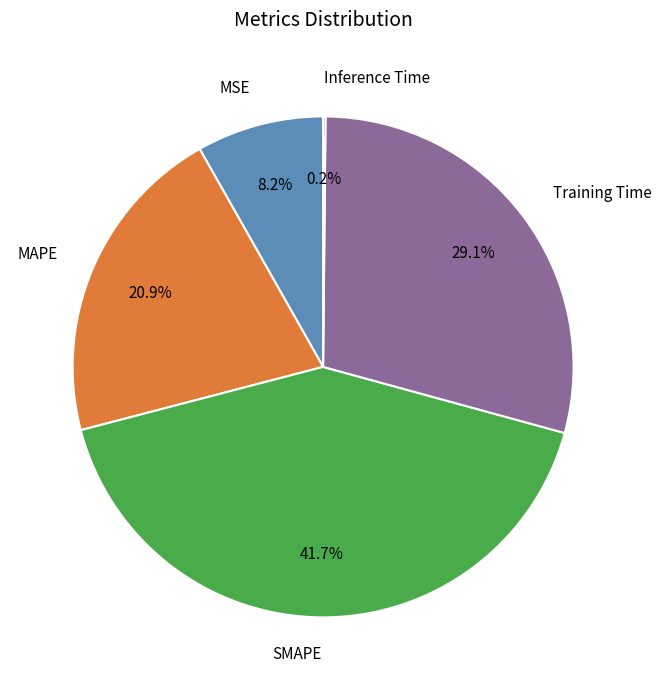

Which category has the biggest portion of the pie?

SMAPE